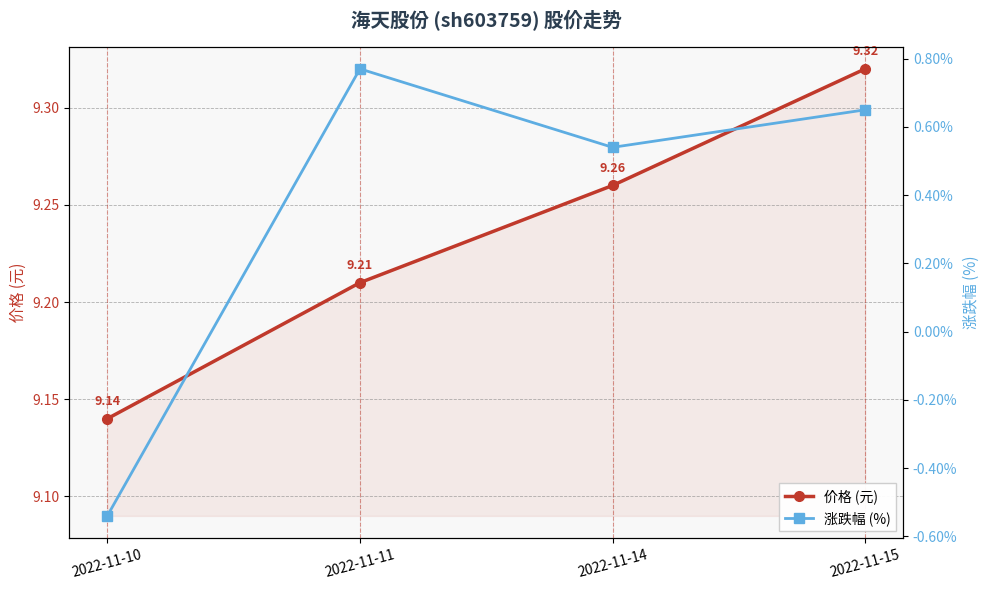

What is the difference between the highest and lowest values at 2022-11-11?

8.4